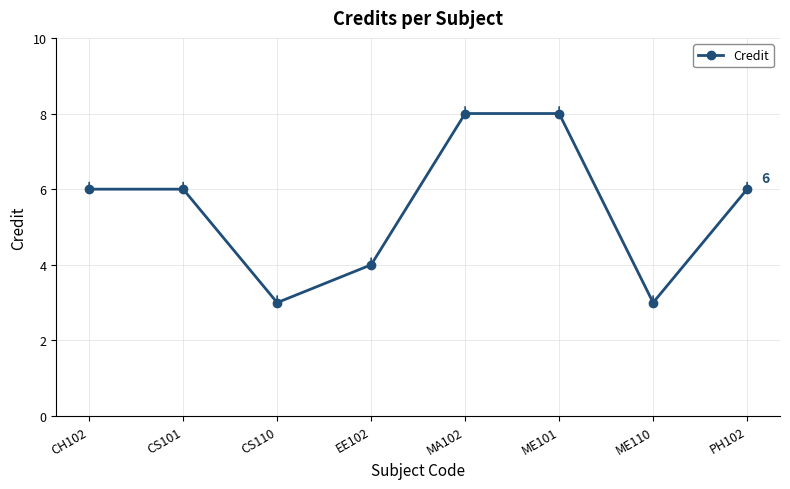

What is the greatest value displayed?

8